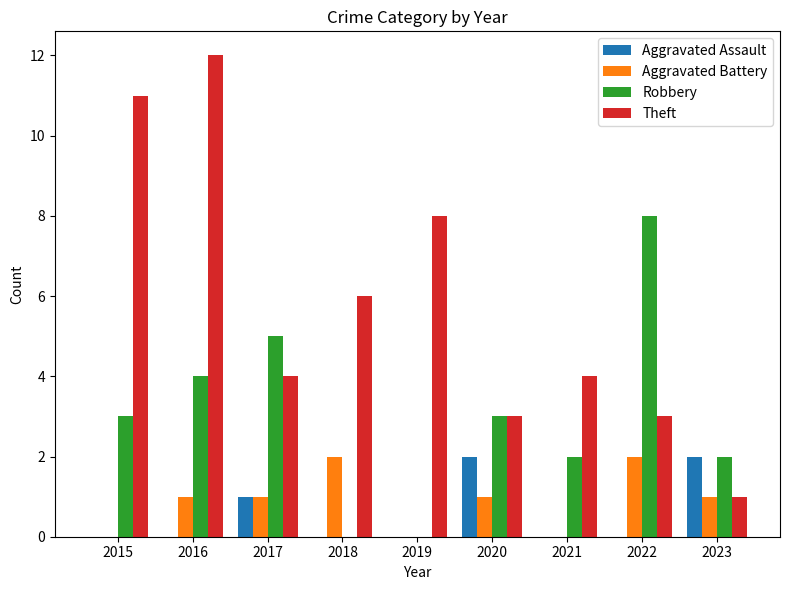

What is the maximum value shown in the chart?

12